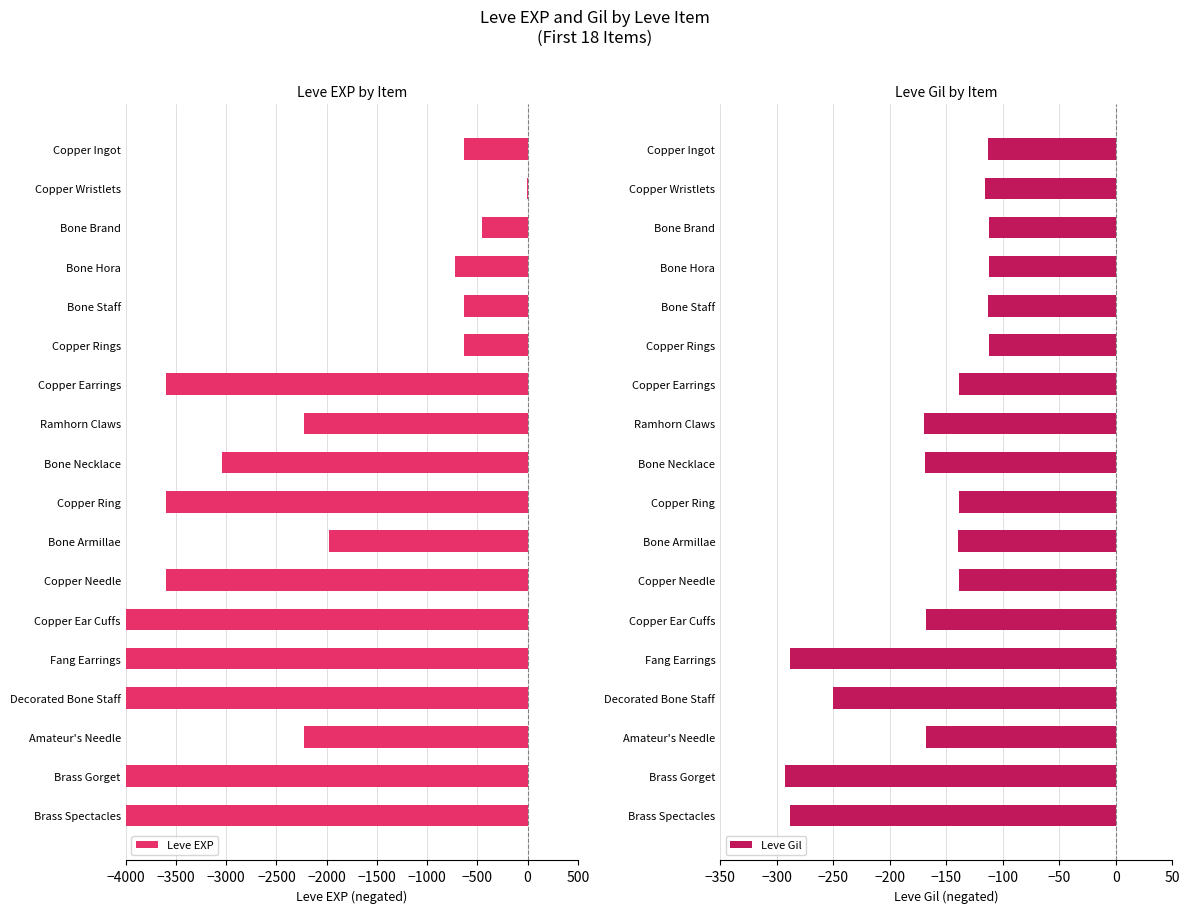

Does the chart contain any negative values?

Yes